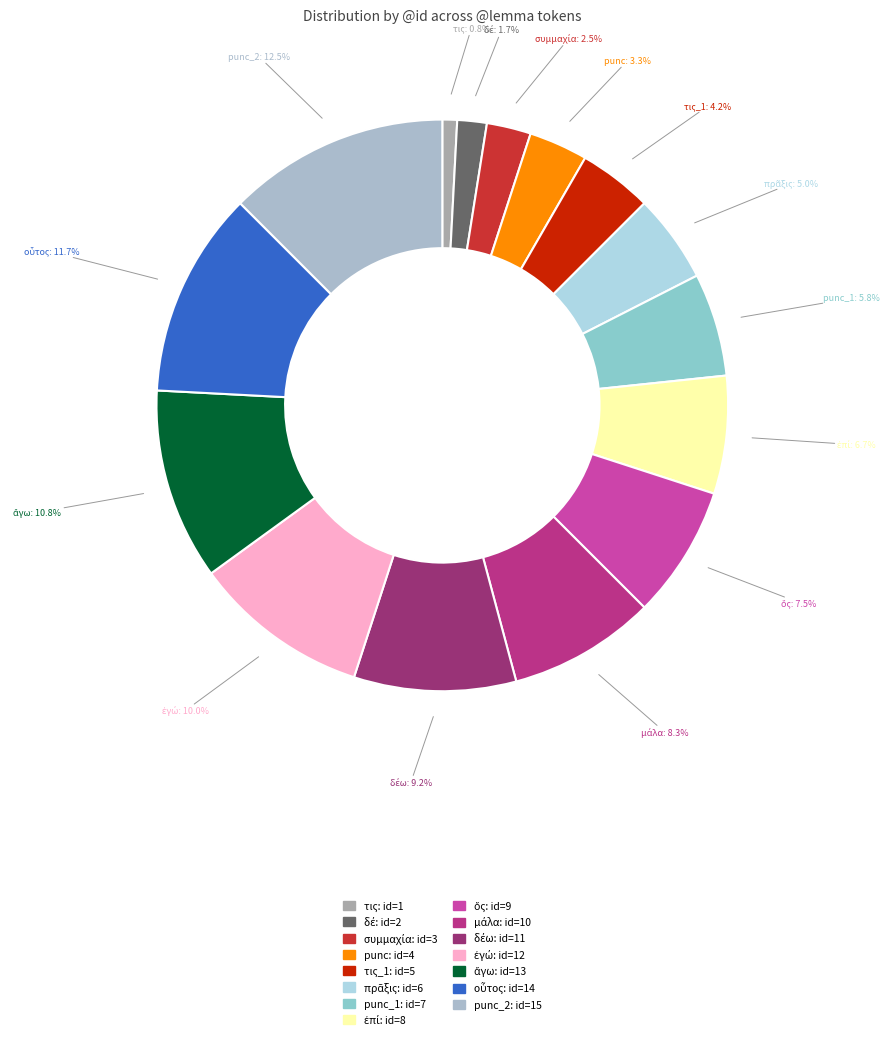

How many slices are in this pie chart?

15